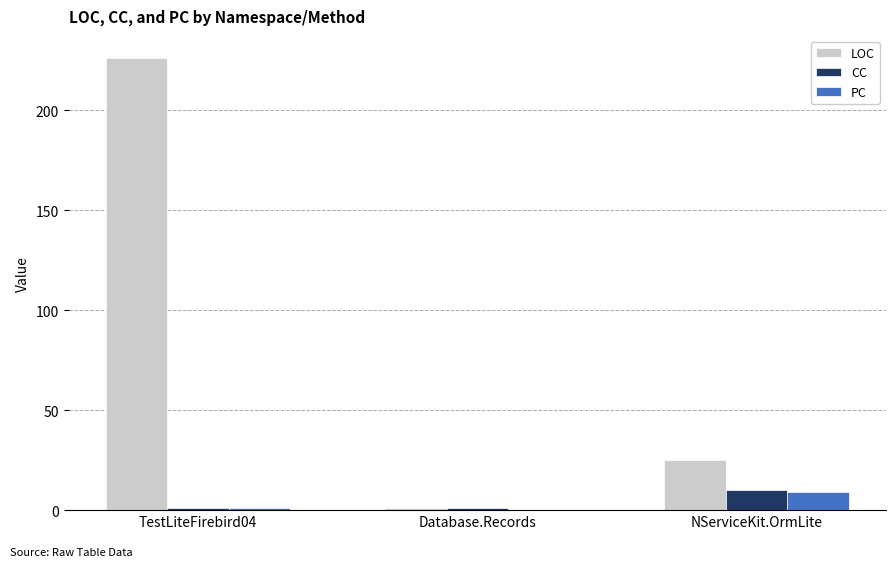

Is it true that LOC equals 25 at NServiceKit.OrmLite?

True